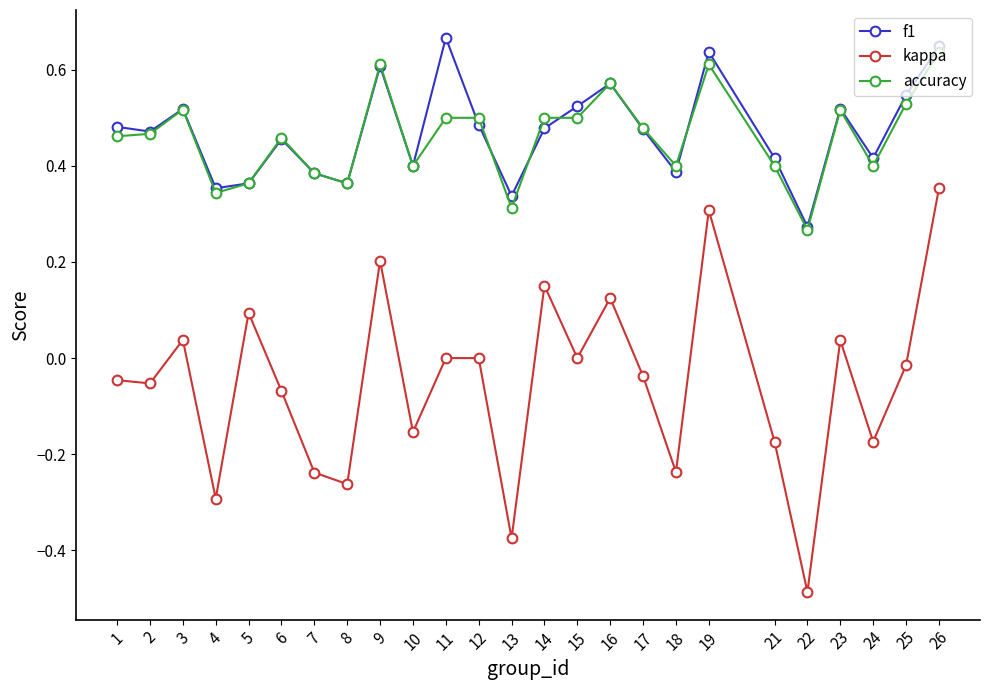

Which series has the widest spread of values?

kappa